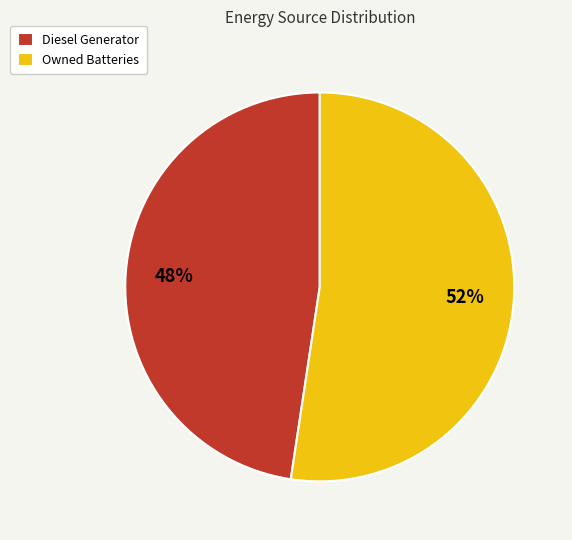

Which has a higher value, Diesel Generator or Owned Batteries?

Owned Batteries